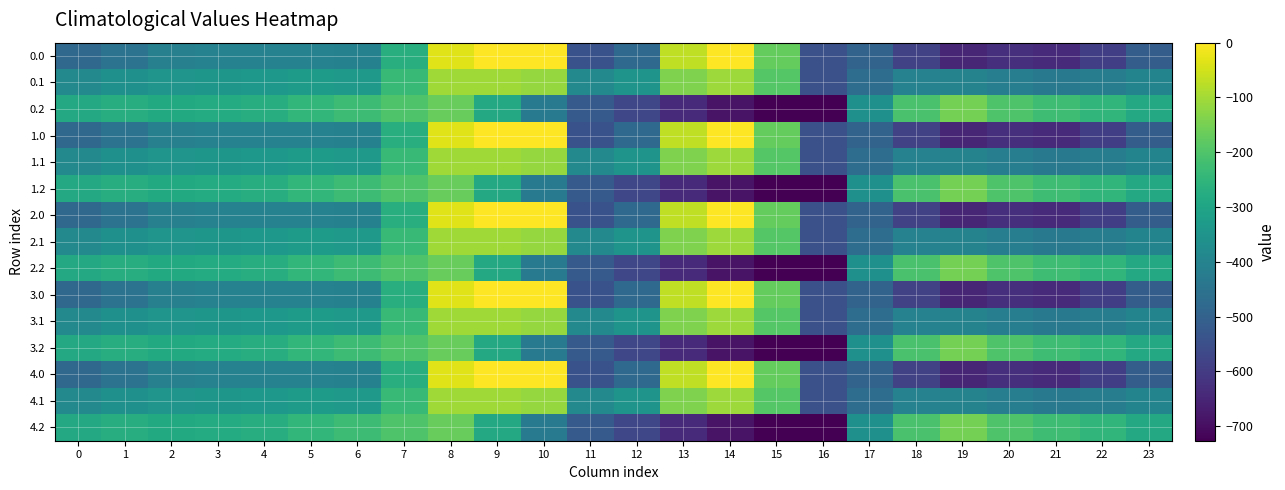

Count the number of categories in the chart.

24